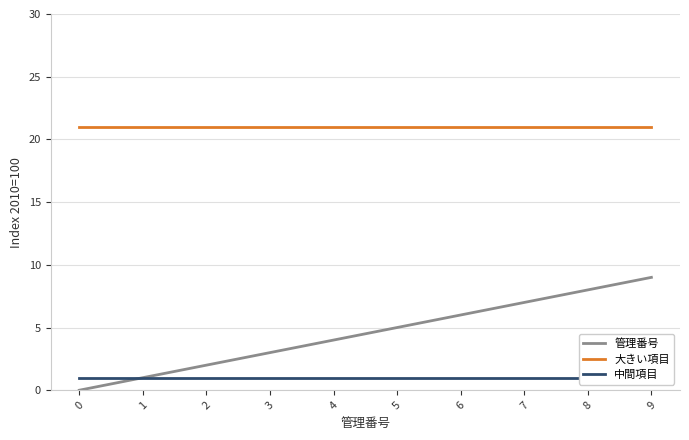

What are all the series names shown in the legend?

管理番号, 大きい項目, 中間項目